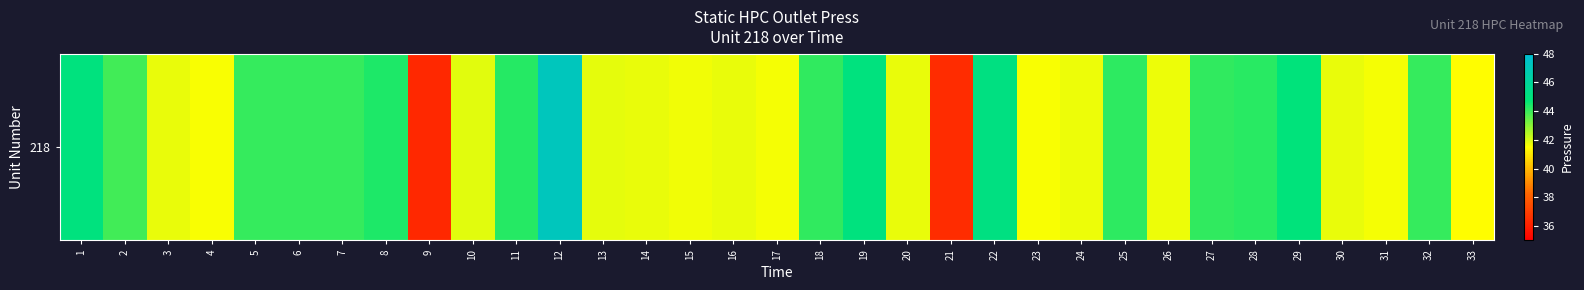

Which label corresponds to the largest value in the chart?

12